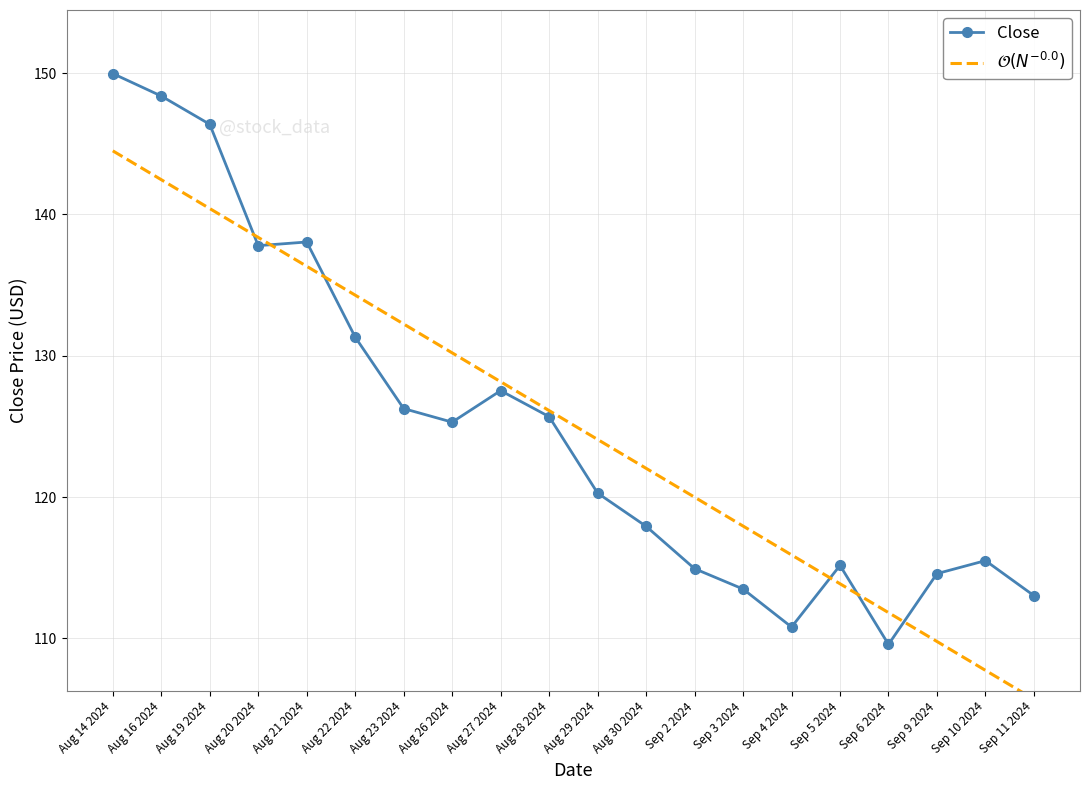

Is it true that Close equals 188.0 at Sep 9 2024?

False